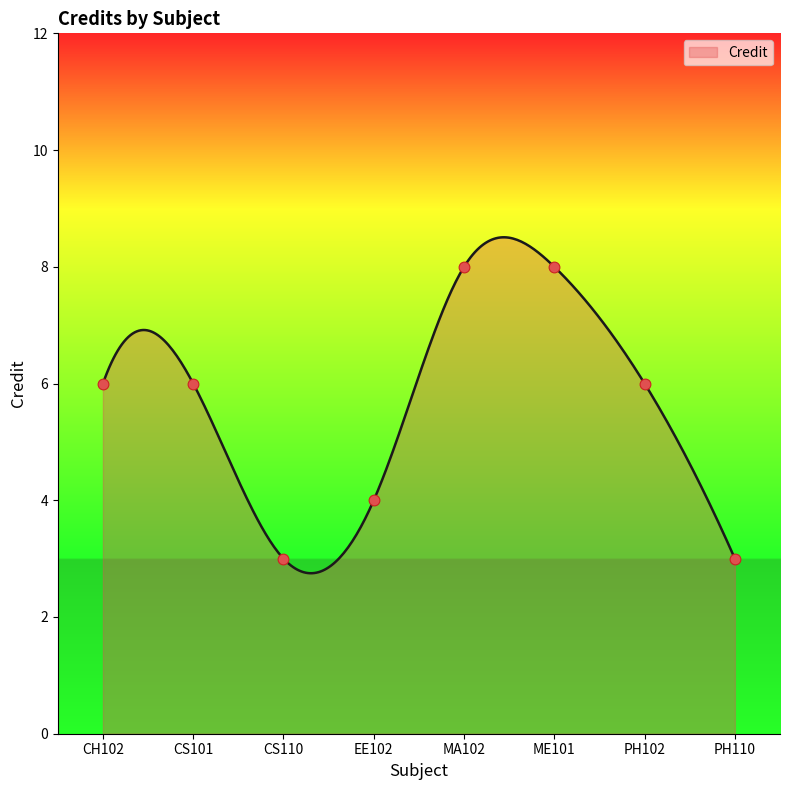

Between ME101 and CS110, which is larger?

ME101